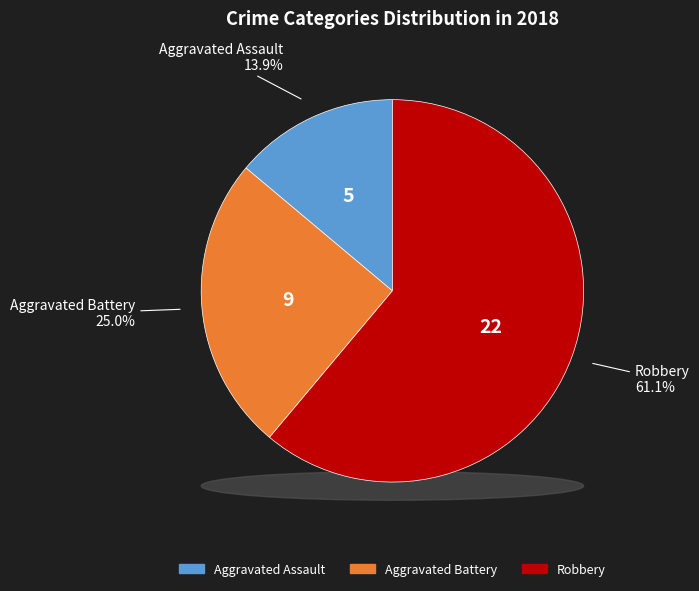

How many segments does this pie chart have?

3